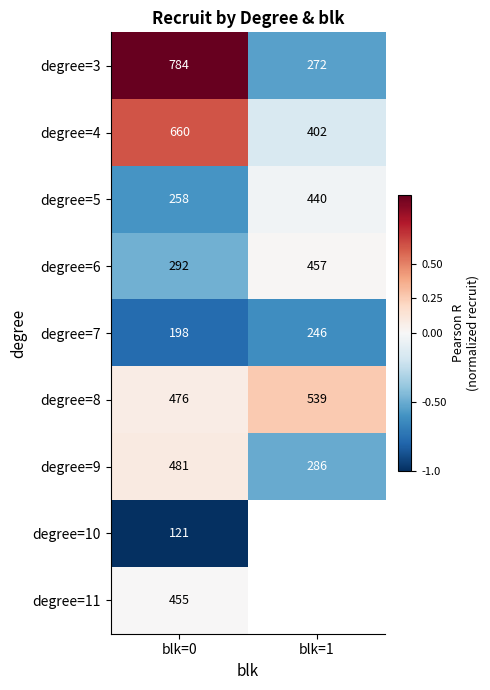

What is the spread (max minus min) of values at blk=0?

663